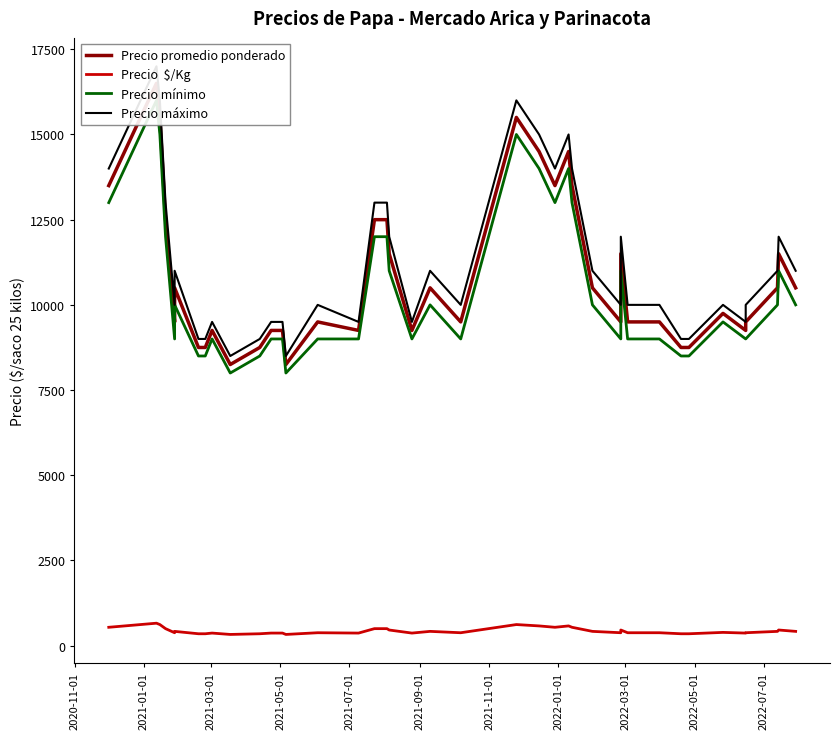

How many interior local peaks does the Precio promedio ponderado series have?

10